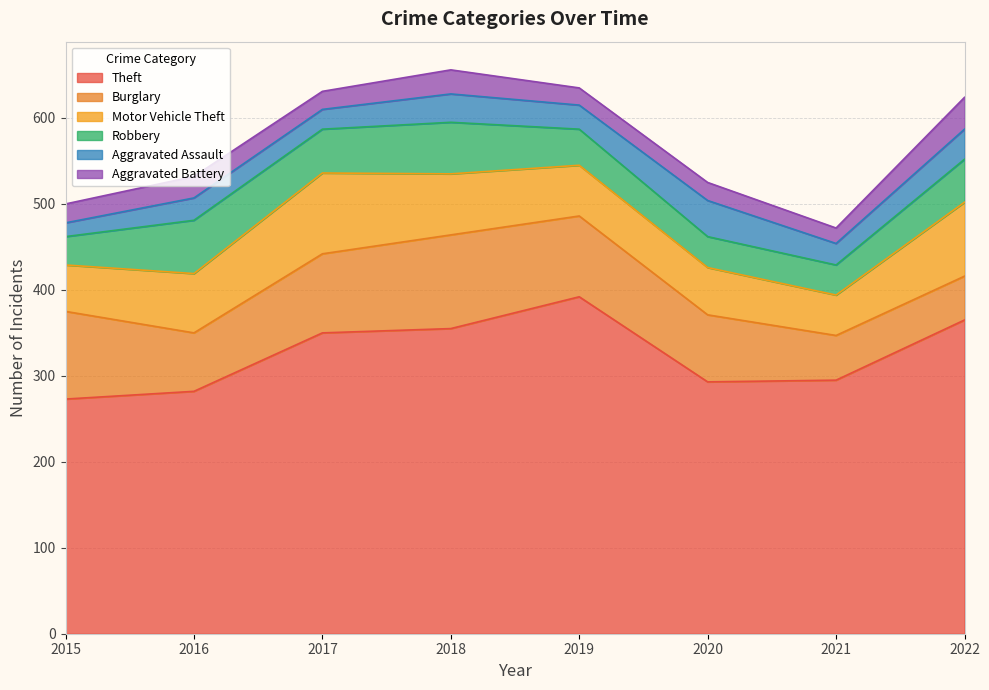

What is the difference between the Aggravated Battery values at 2017 and 2021?

3